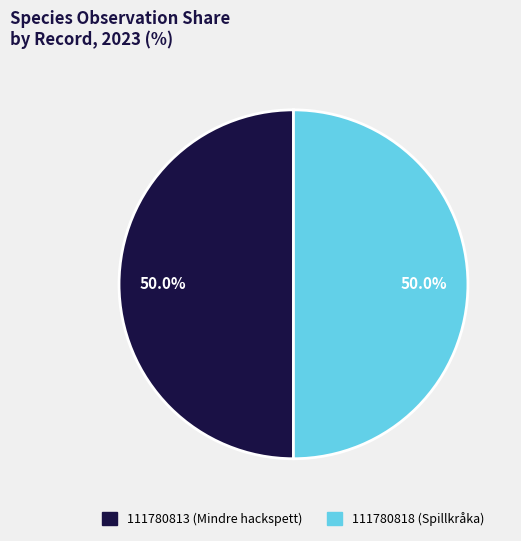

How many segments does this pie chart have?

2